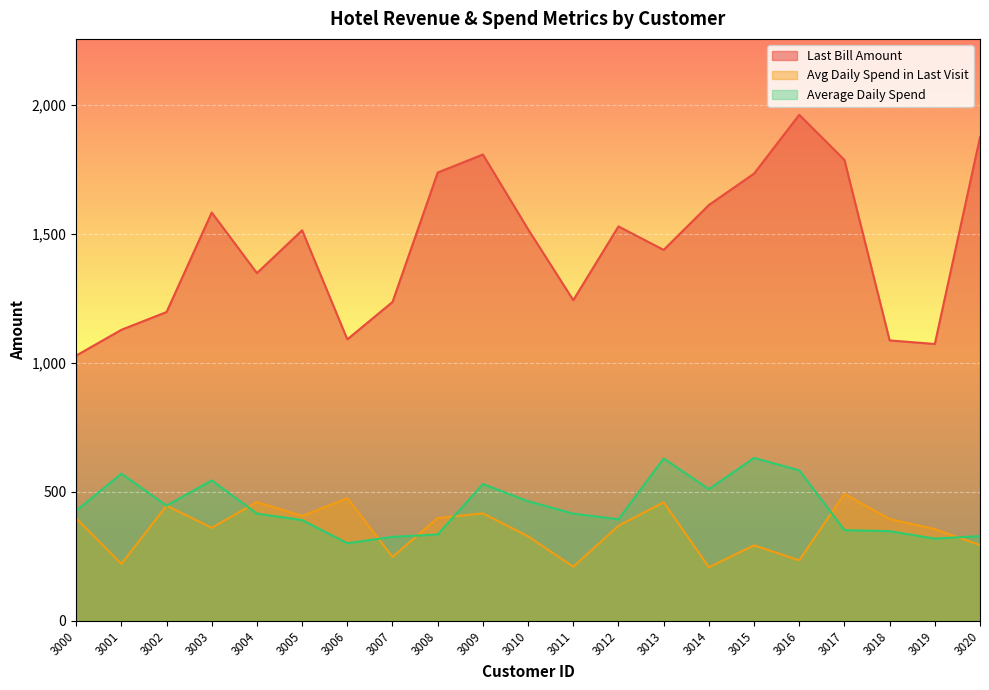

Where does the Avg Daily Spend in Last Visit series first go above 369?

3000